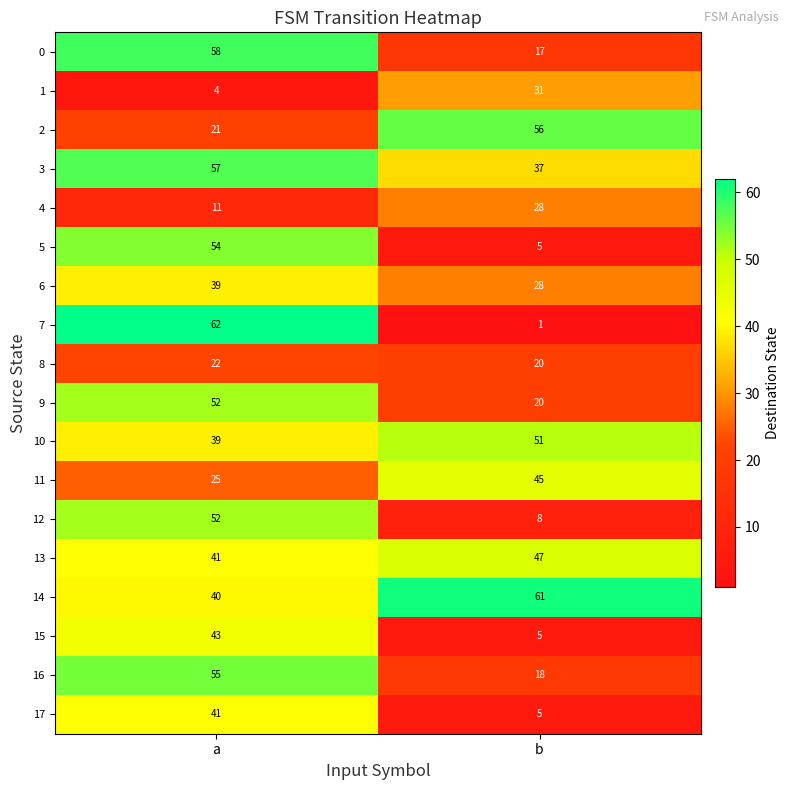

Where is 14 nearest to the value 50?

a